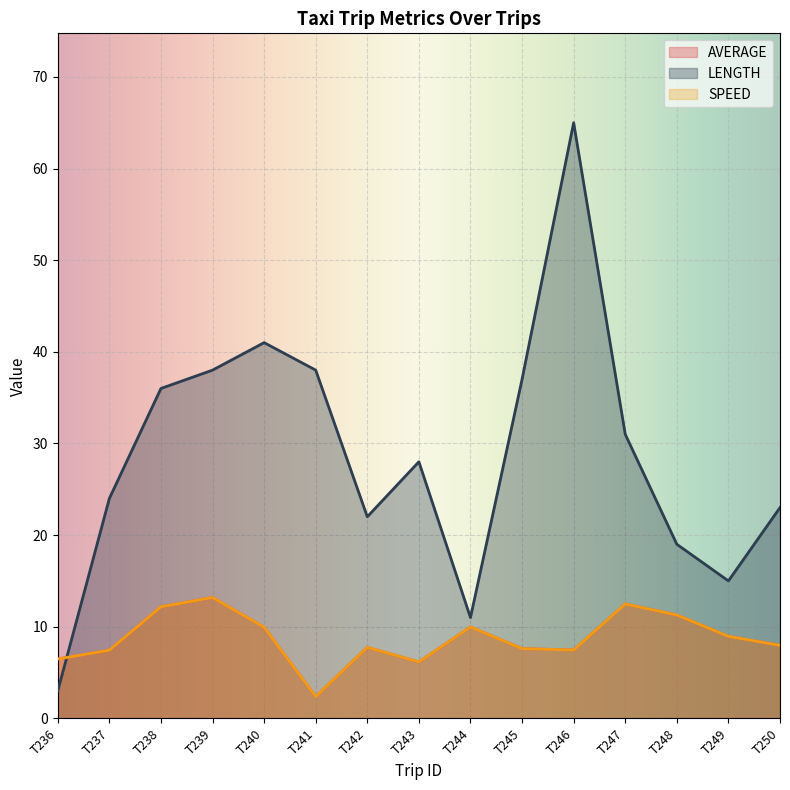

At which category does LENGTH reach its first local valley?

T242